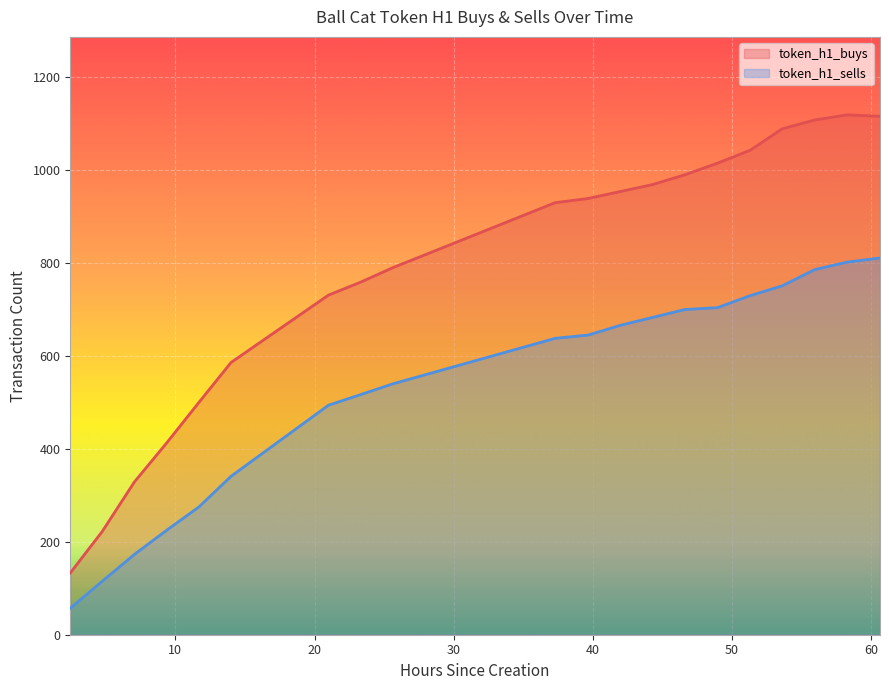

Is the value of token_h1_sells at 11.69 greater than the value of token_h1_buys at 55.94?

No